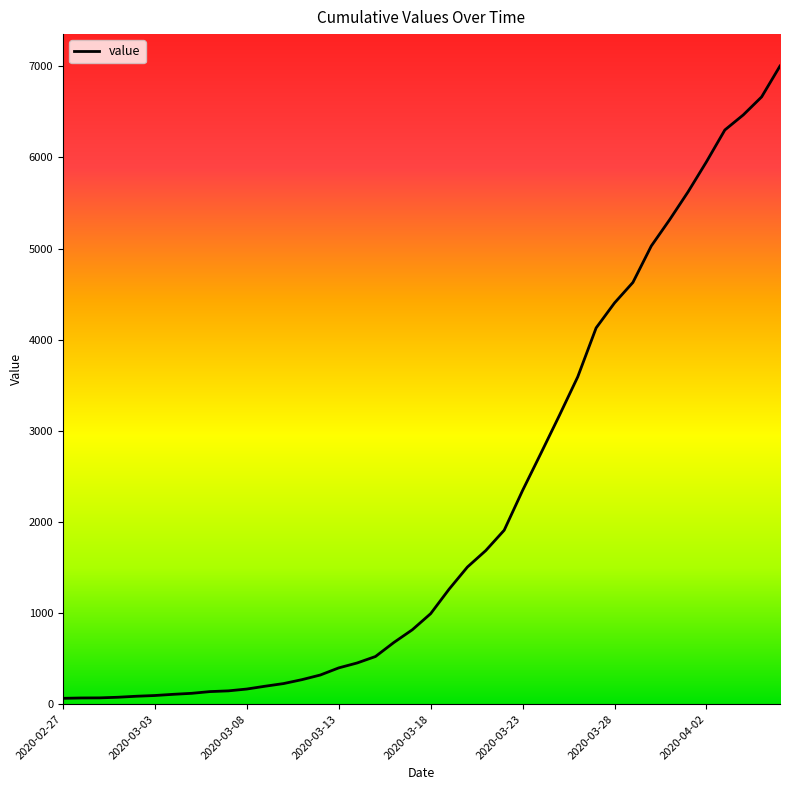

The value at 21 is 491. True or false?

False